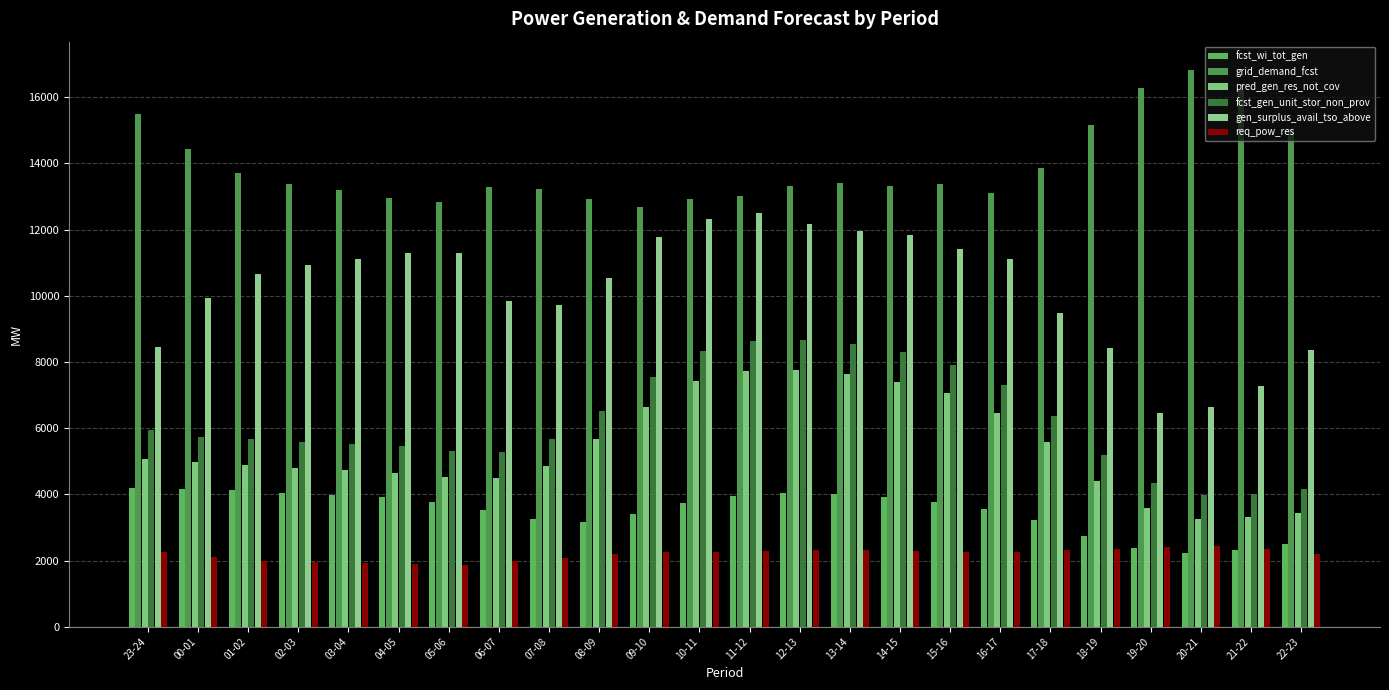

Which label corresponds to the smallest value in the chart?

05-06